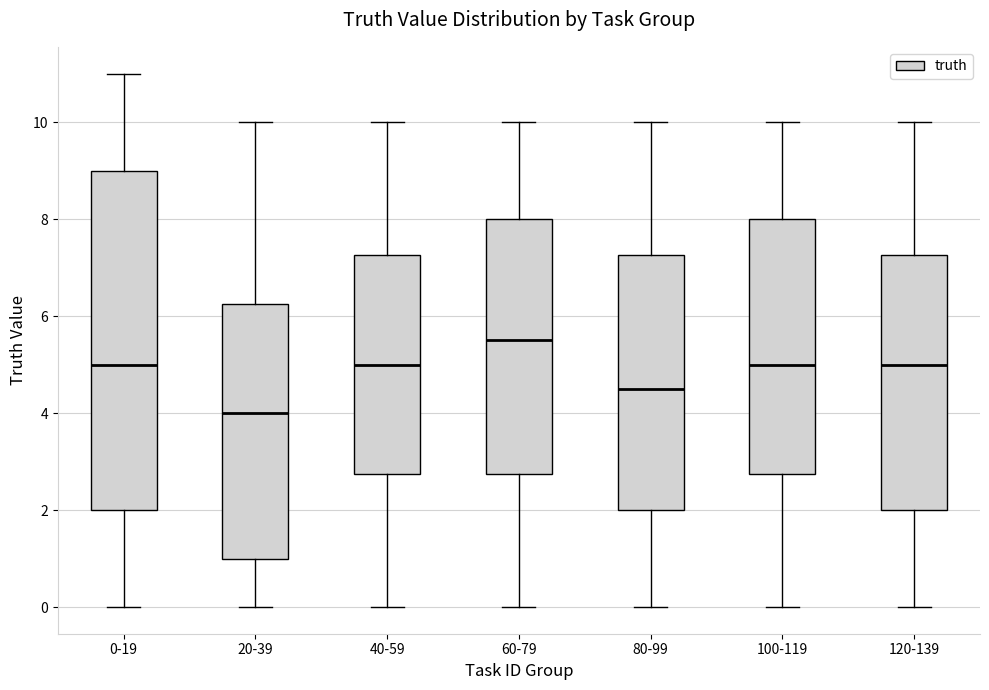

Reading left to right, transcribe this box plot: for each box, give where its median line is, the range the box spans, and where its two whiskers end, as read against the y-axis. The values are not printed on the chart, so give them approximately, as read against the axis.

0-19: median 5.0, box 2.0 to 9.0, whiskers 0.0 to 11.0
20-39: median 4.0, box 1.0 to 6.2, whiskers 0.0 to 10.0
40-59: median 5.0, box 2.8 to 7.2, whiskers 0.0 to 10.0
60-79: median 5.6, box 2.8 to 8.0, whiskers 0.0 to 10.0
80-99: median 4.6, box 2.0 to 7.2, whiskers 0.0 to 10.0
100-119: median 5.0, box 2.8 to 8.0, whiskers 0.0 to 10.0
120-139: median 5.0, box 2.0 to 7.2, whiskers 0.0 to 10.0